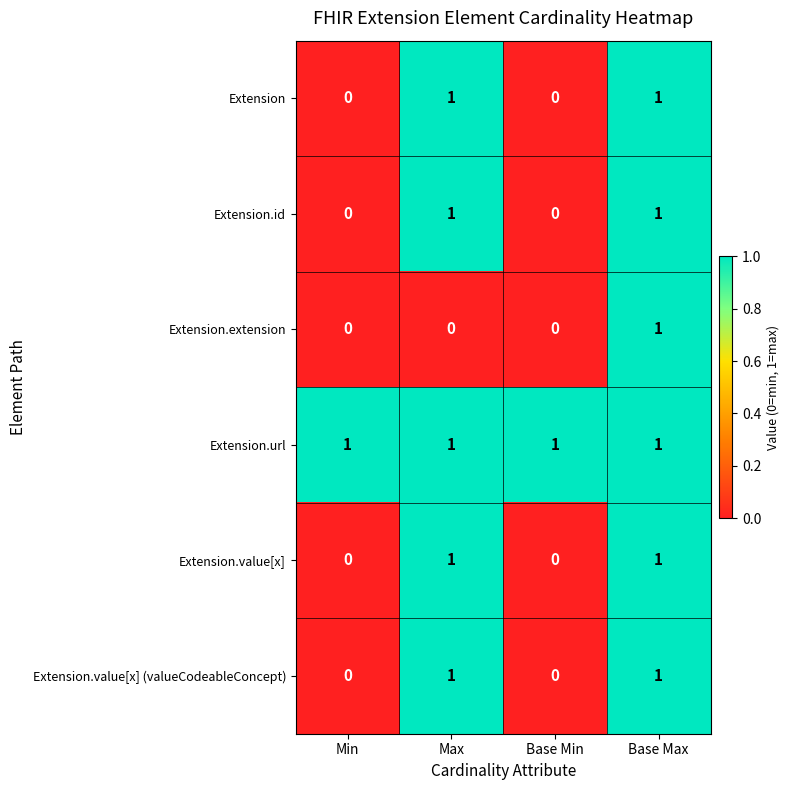

Is it true that Extension.value[x] (valueCodeableConcept) equals 1 at Max?

True